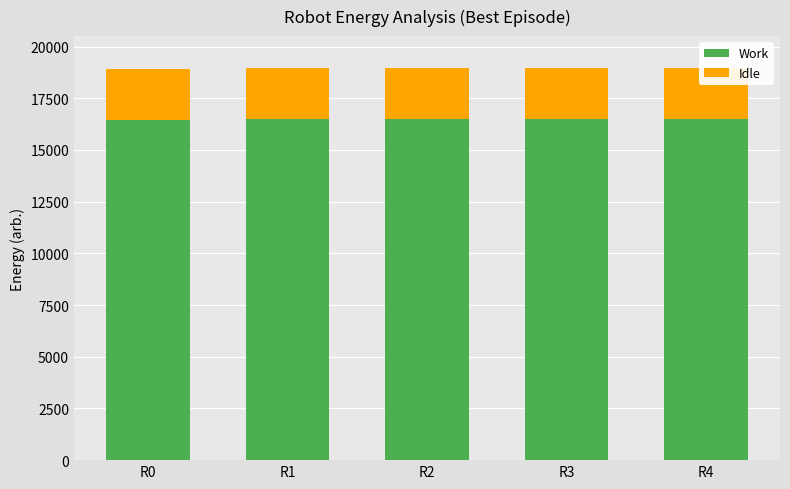

Reading right to left, what are all the values shown in this chart?

Work: 16509.9	16509.4	16509.2	16508.6	16462.5
Idle: 2476.5	2476.4	2476.4	2476.3	2469.4